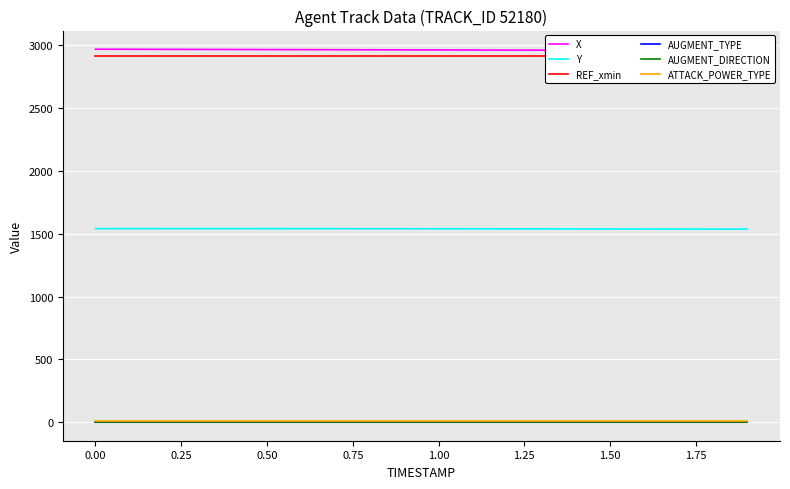

At how many categories does at least one series exceed 571?

20